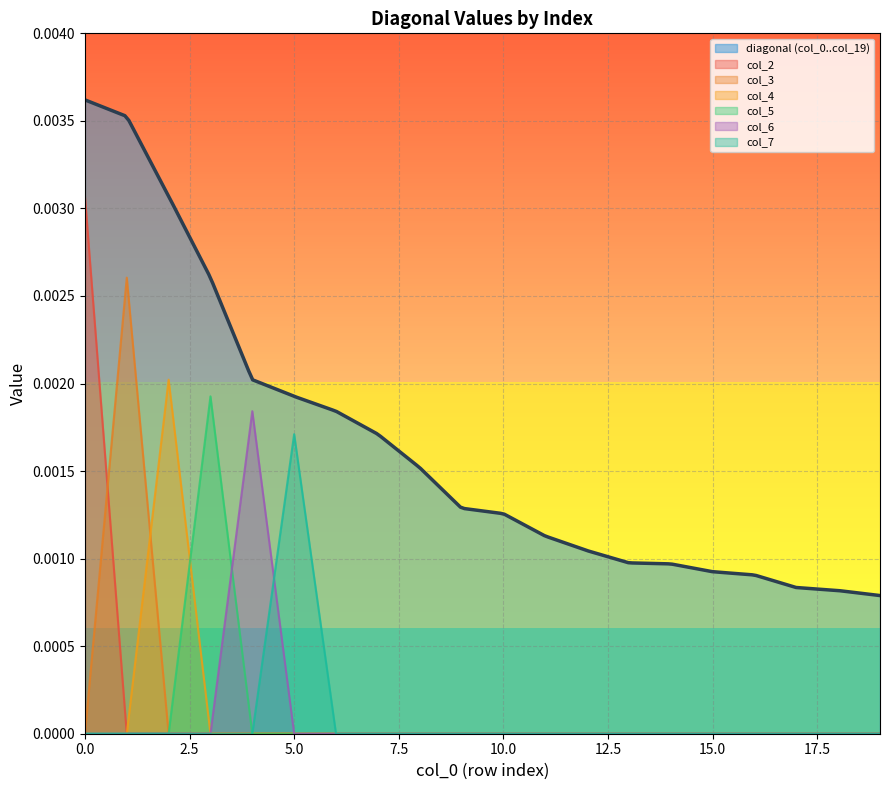

True or false: col_6 has more than 2 points higher than both neighbors.

False